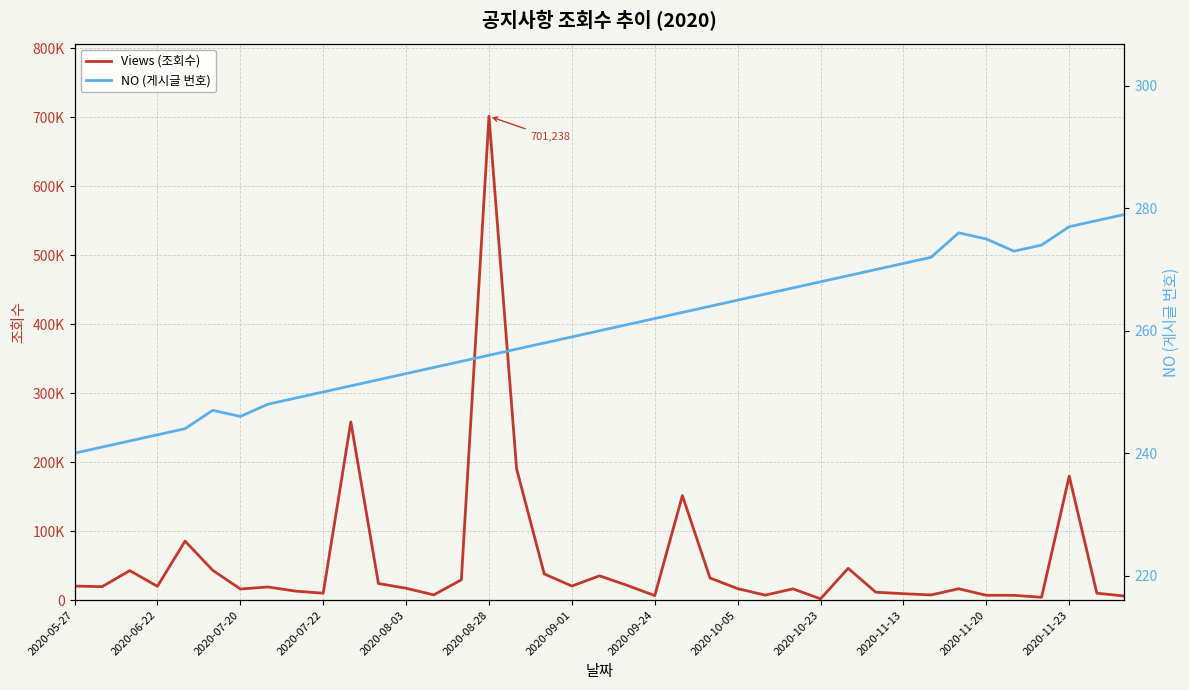

Is the value of NO (게시글 번호) at 13 greater than the value of Views (조회수) at 2020-11-20?

No